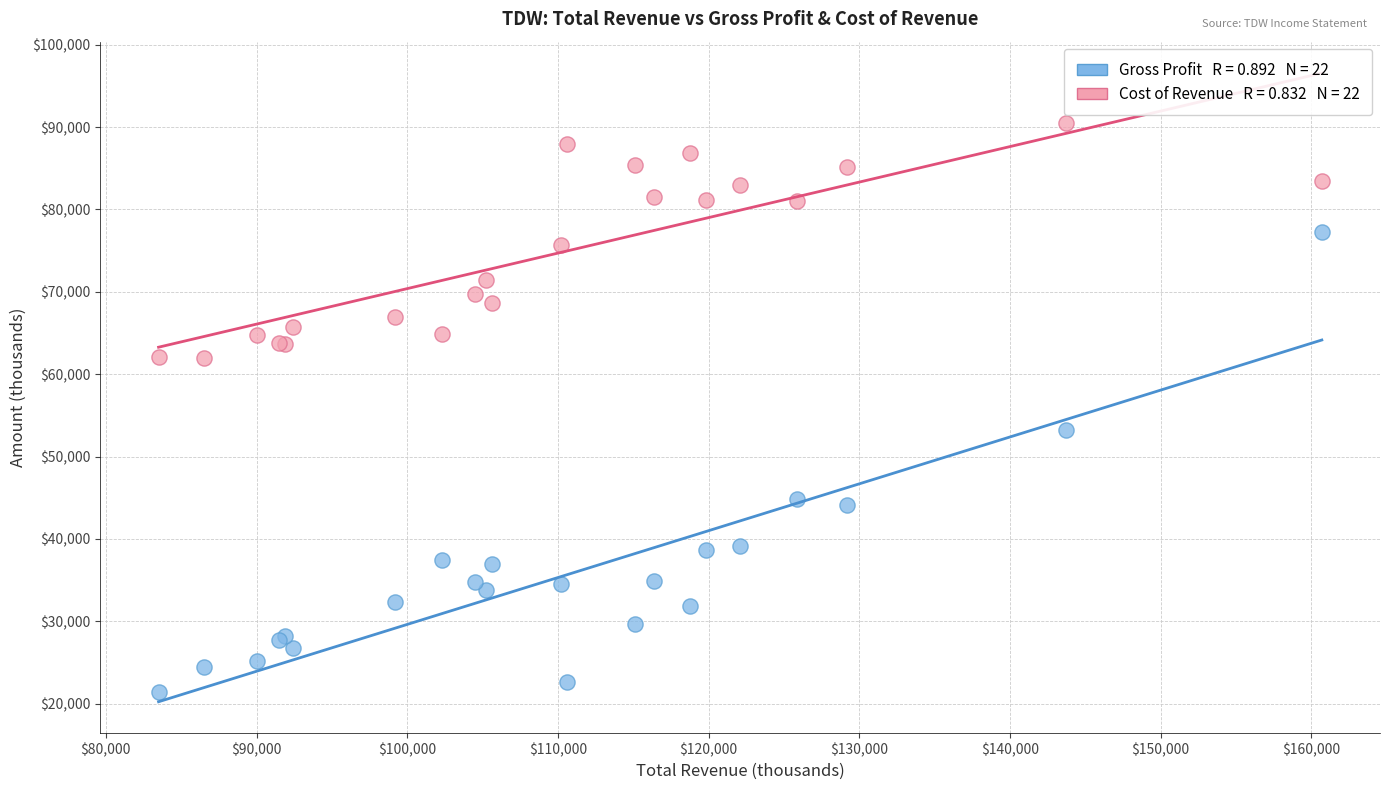

Across all series, what Y value is closest to 55950?

53200